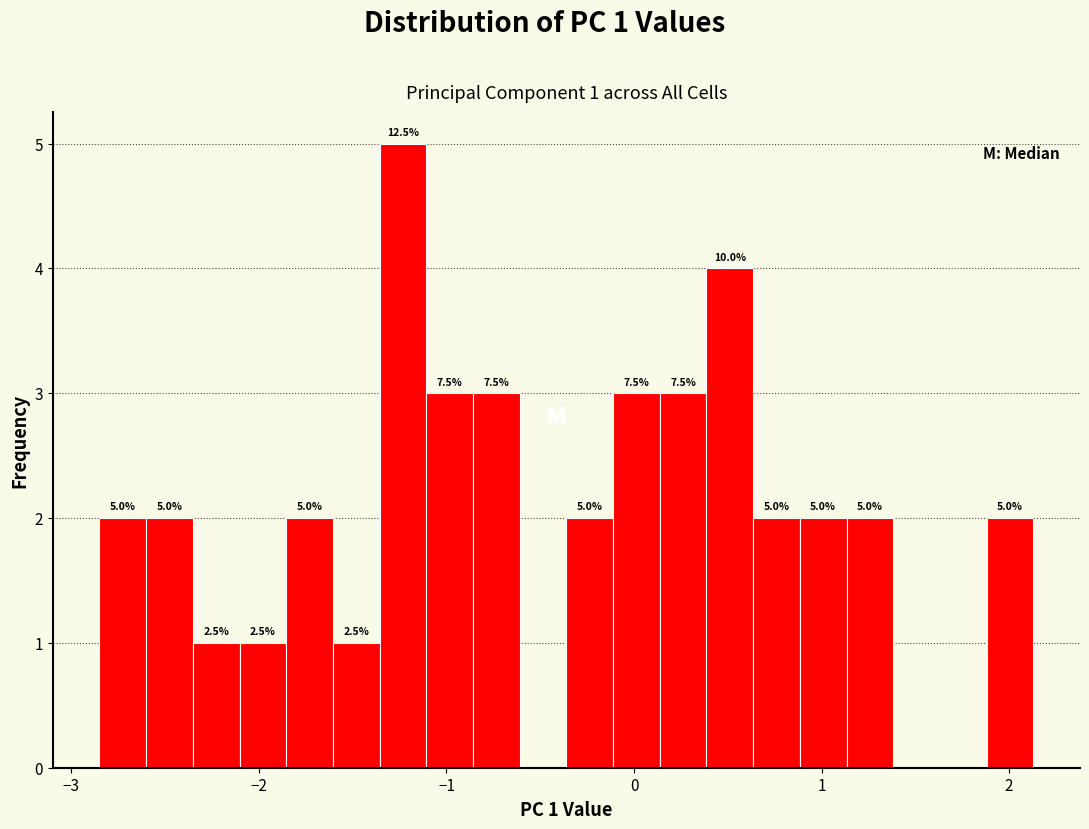

Read against the x-axis, roughly where is the centre of the tallest bar?

-1.2